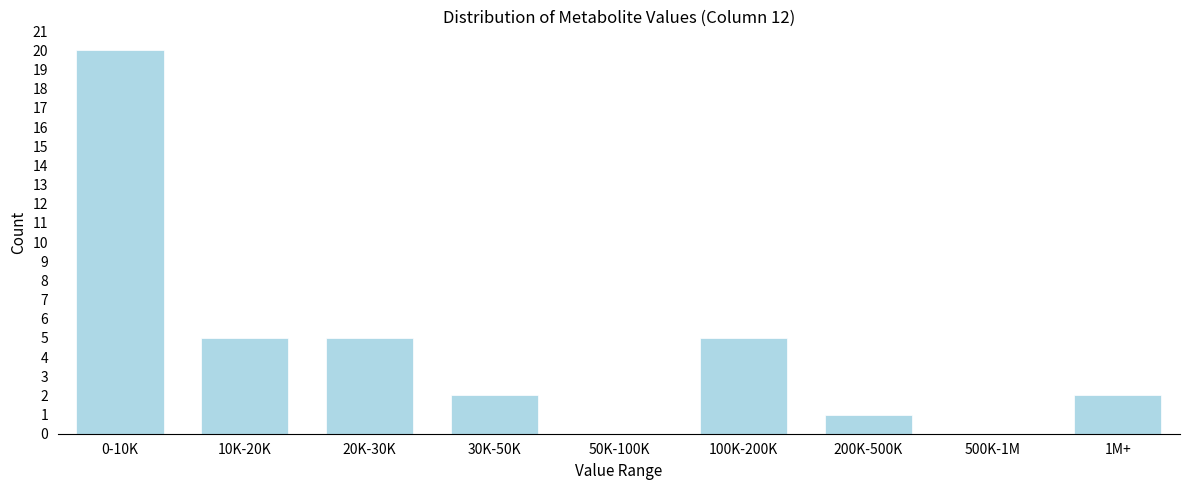

Reading left to right, what are all the values shown in this chart?

0-10K=20	10K-20K=5	20K-30K=5	30K-50K=2	50K-100K=0	100K-200K=5	200K-500K=1	500K-1M=0	1M+=2